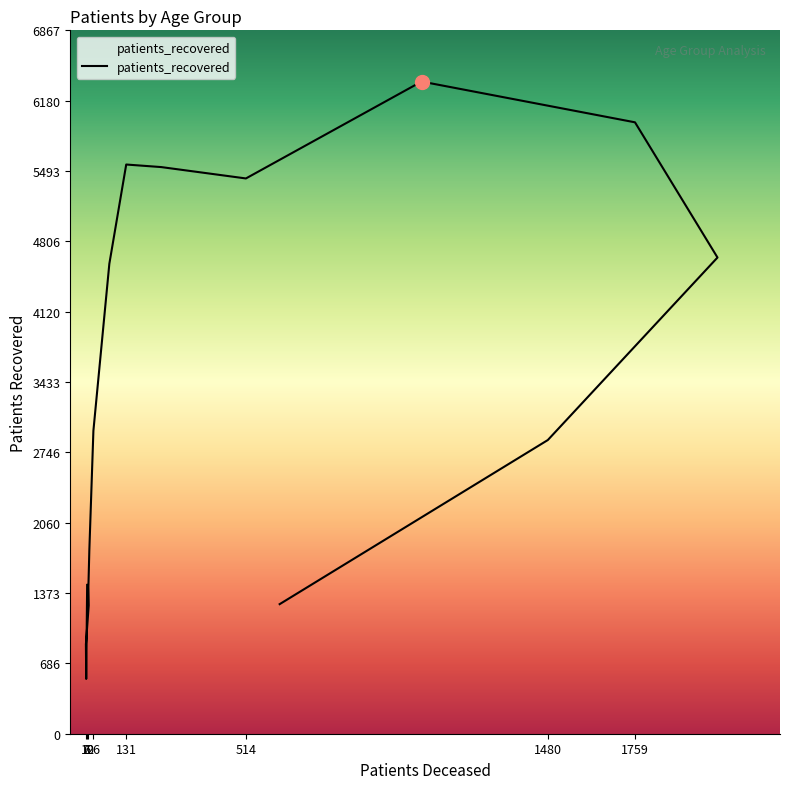

What is the label of the 16th point from the right?

6